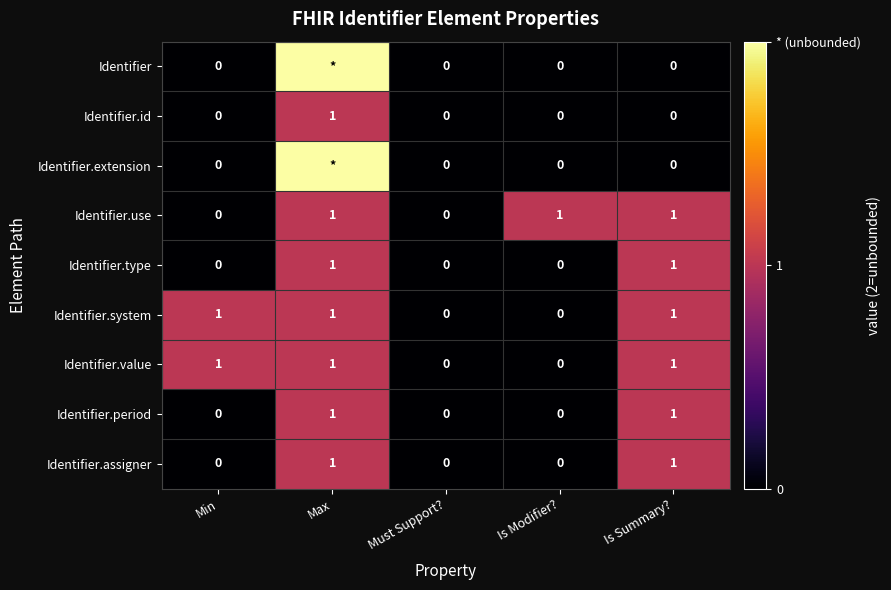

How many values in Identifier.use are above zero?

3